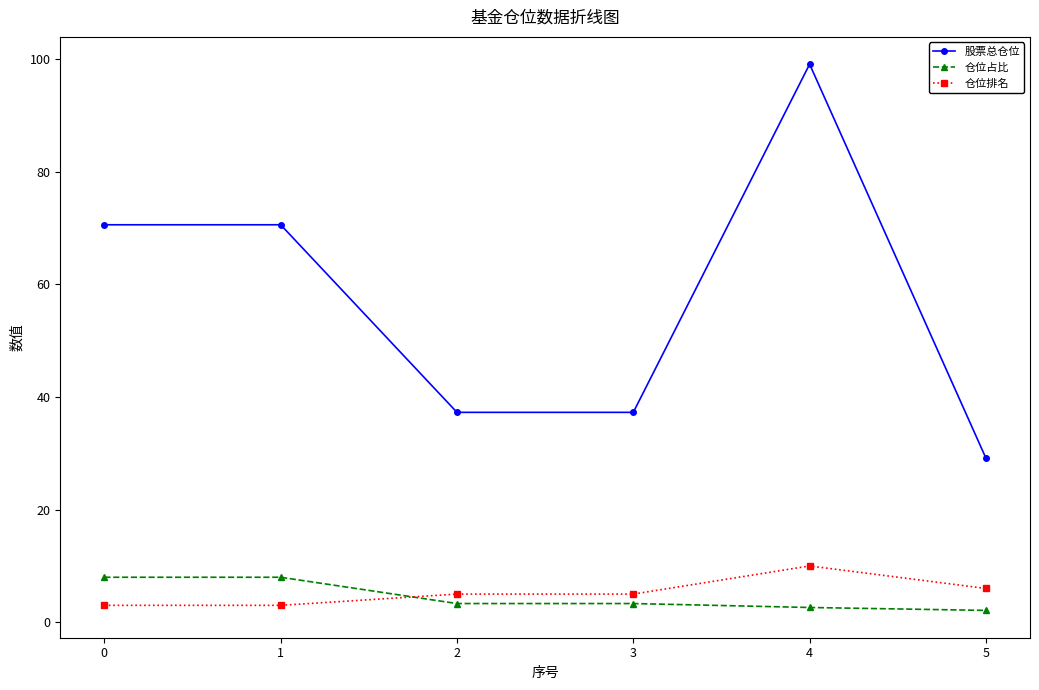

What is the maximum value shown in the chart?

99.1